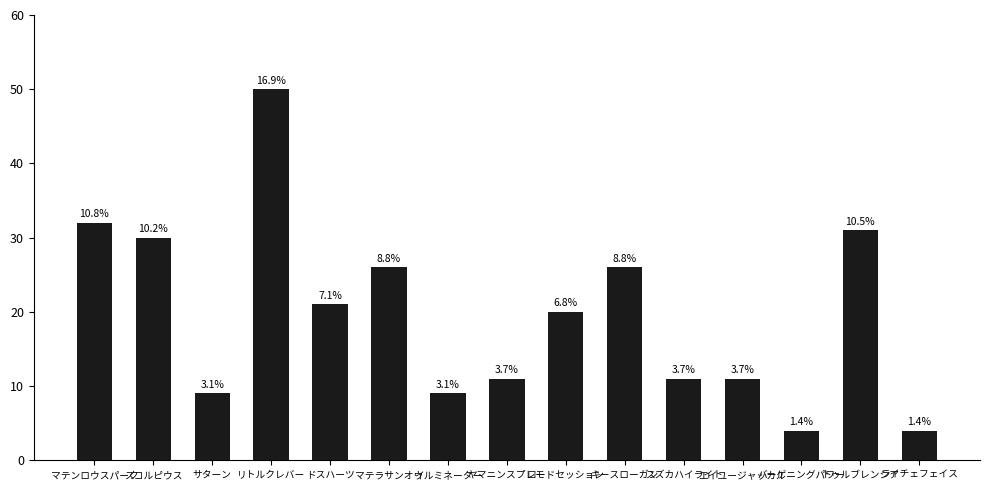

Does the chart contain any negative values?

No